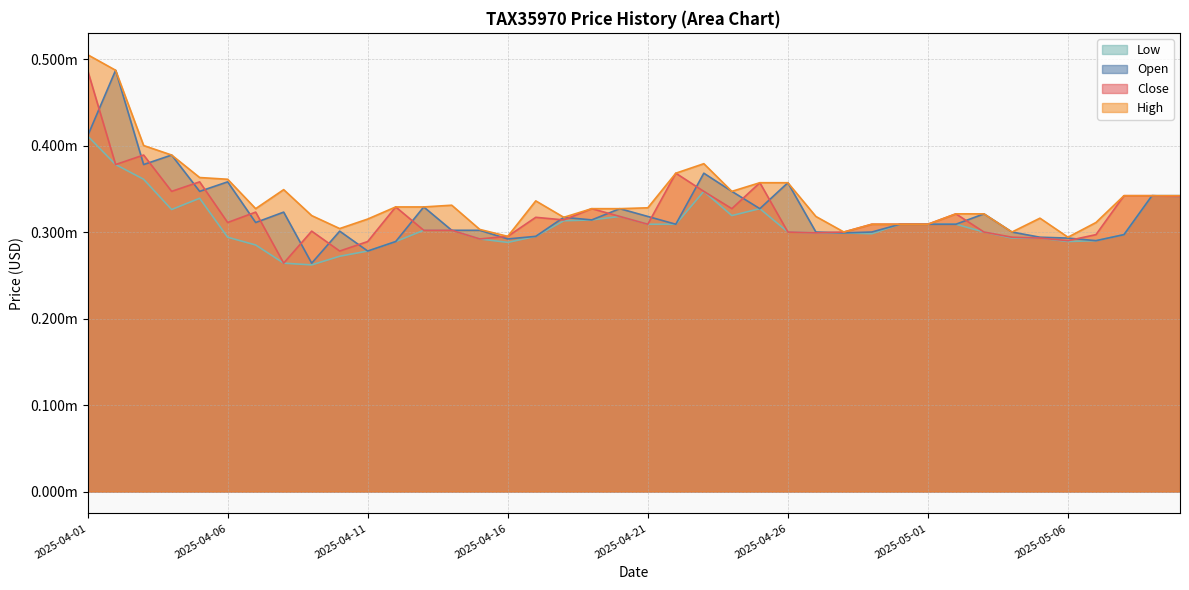

Rank the series at 2025-04-18 from highest to lowest value.

Open, High, Close, Low